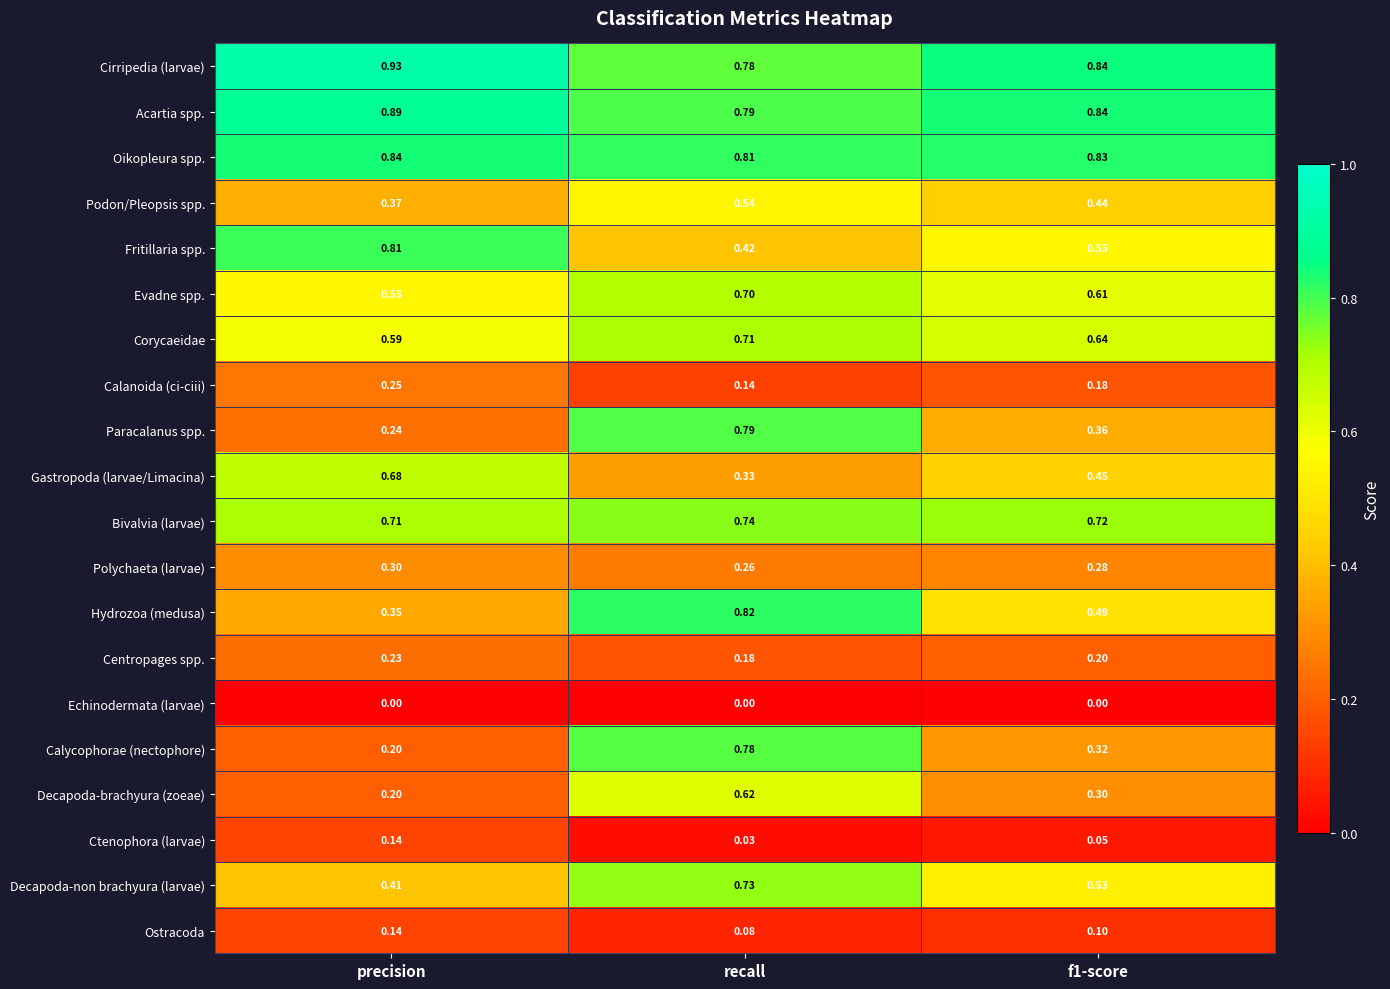

Which series has the largest total across all categories?

Cirripedia (larvae)